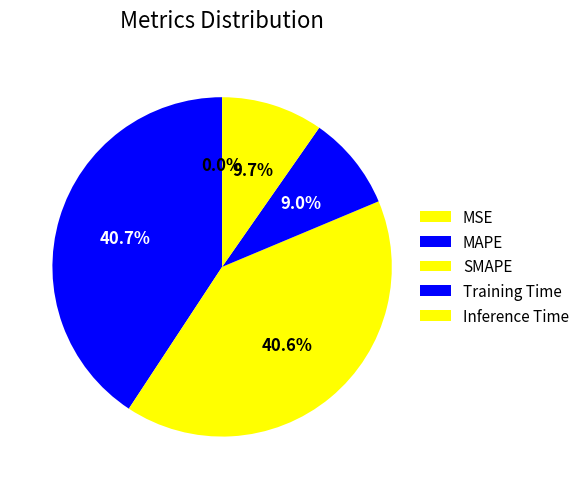

Which has a higher value, MSE or MAPE?

MAPE